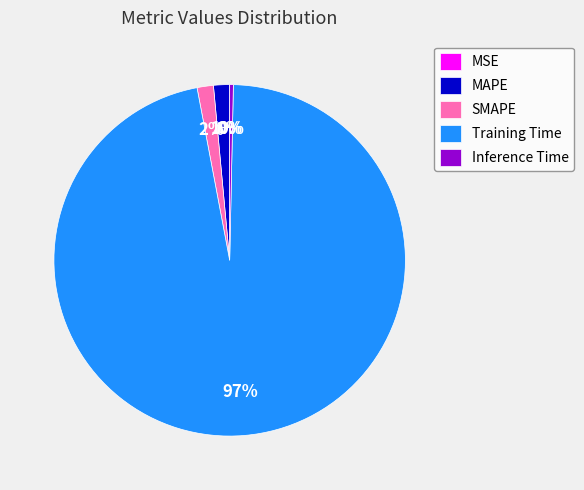

Is the sum of SMAPE and Inference Time greater than half?

No